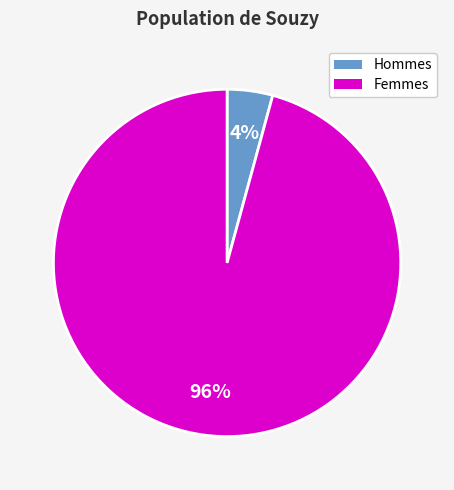

To the nearest percent, what is the difference between the largest and smallest slice percentages?

92%